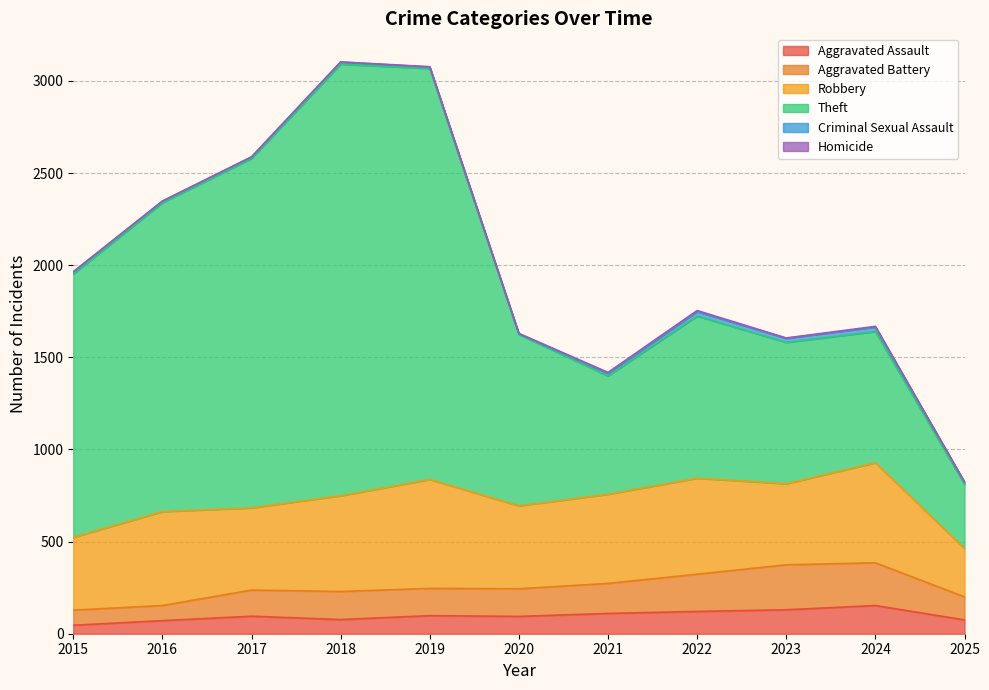

What is the maximum value for Aggravated Assault?

153